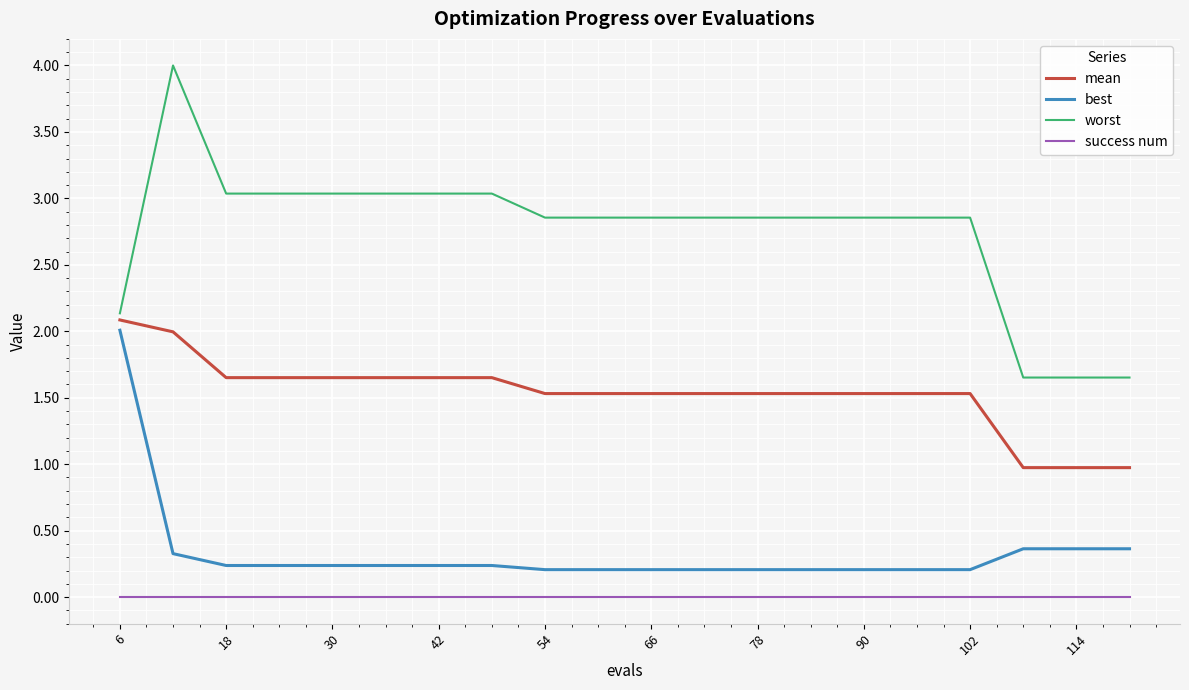

Which series has the widest spread of values?

worst